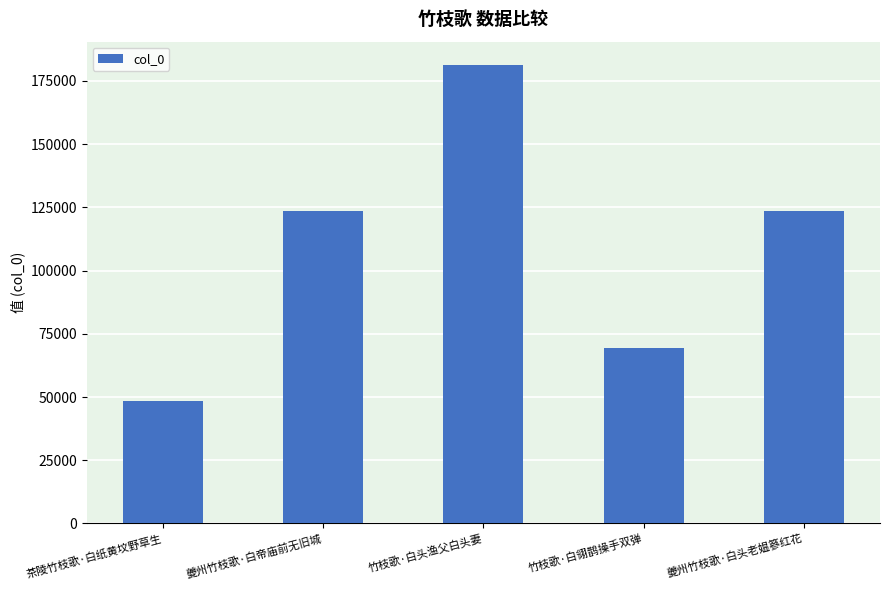

At which label does the data first exceed 123703?

夔州竹枝歌·白帝庙前无旧城